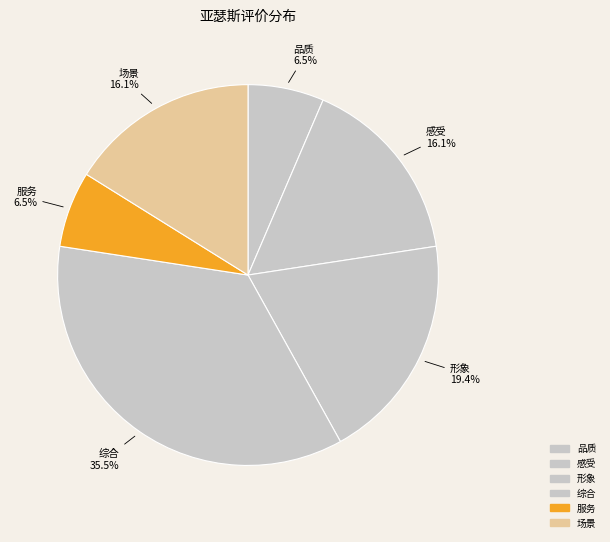

Count the number of slices in the pie.

6